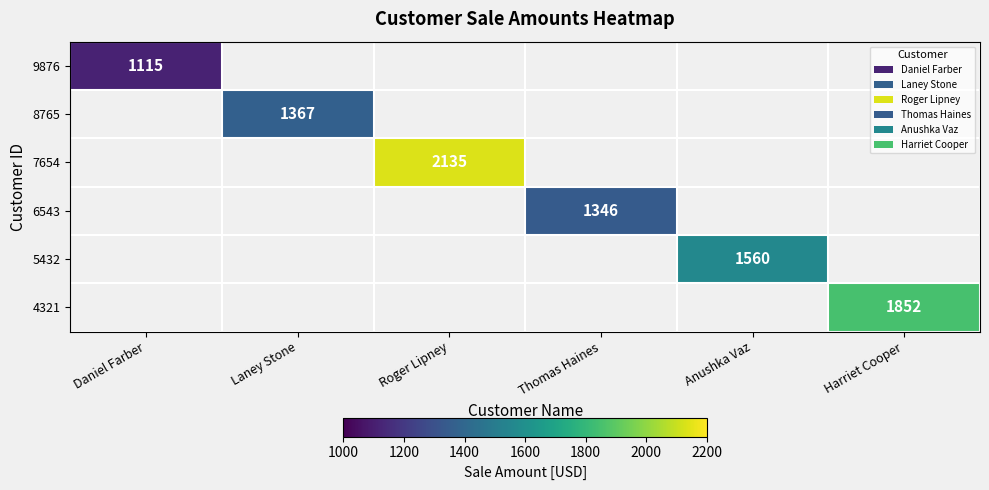

Which category has the highest value across all series?

Roger Lipney